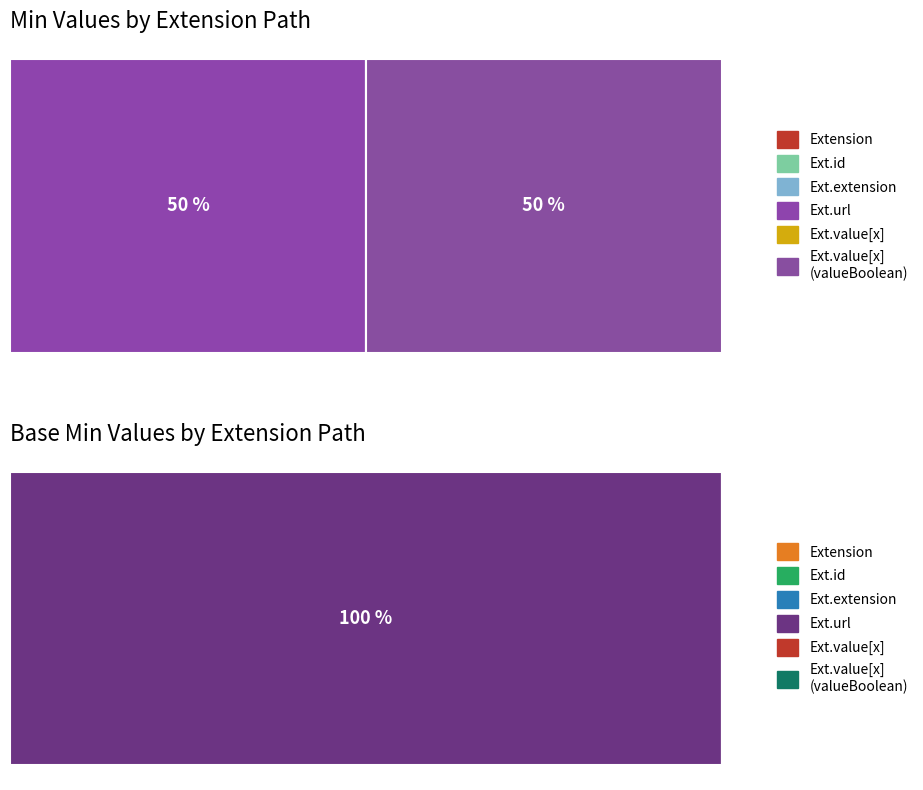

Which series has the largest total across all categories?

Min